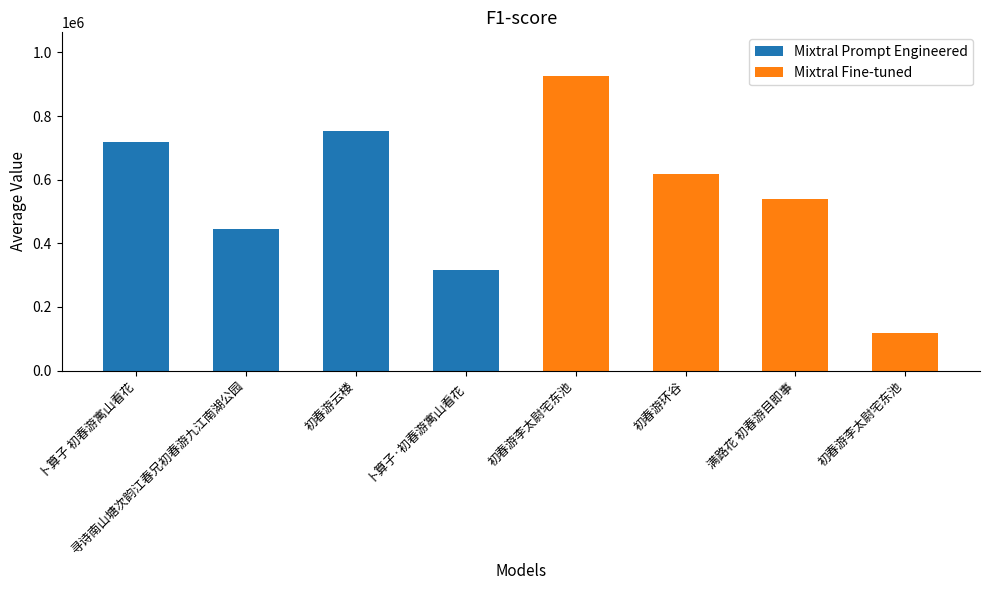

What is the value of the Mixtral Prompt Engineered bar at the 2nd from the left?

445561